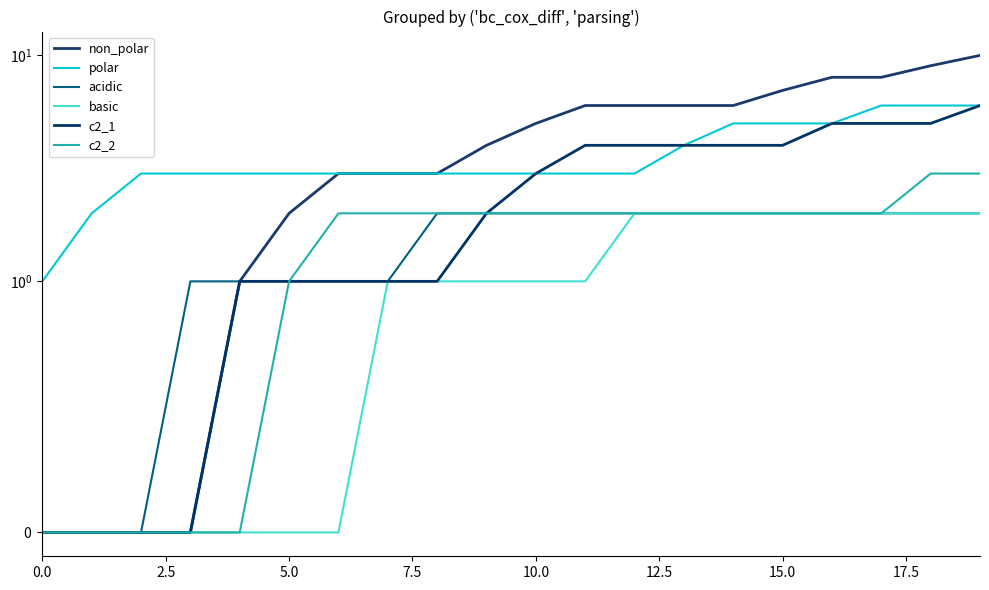

At how many categories does at least one series exceed 5?

9